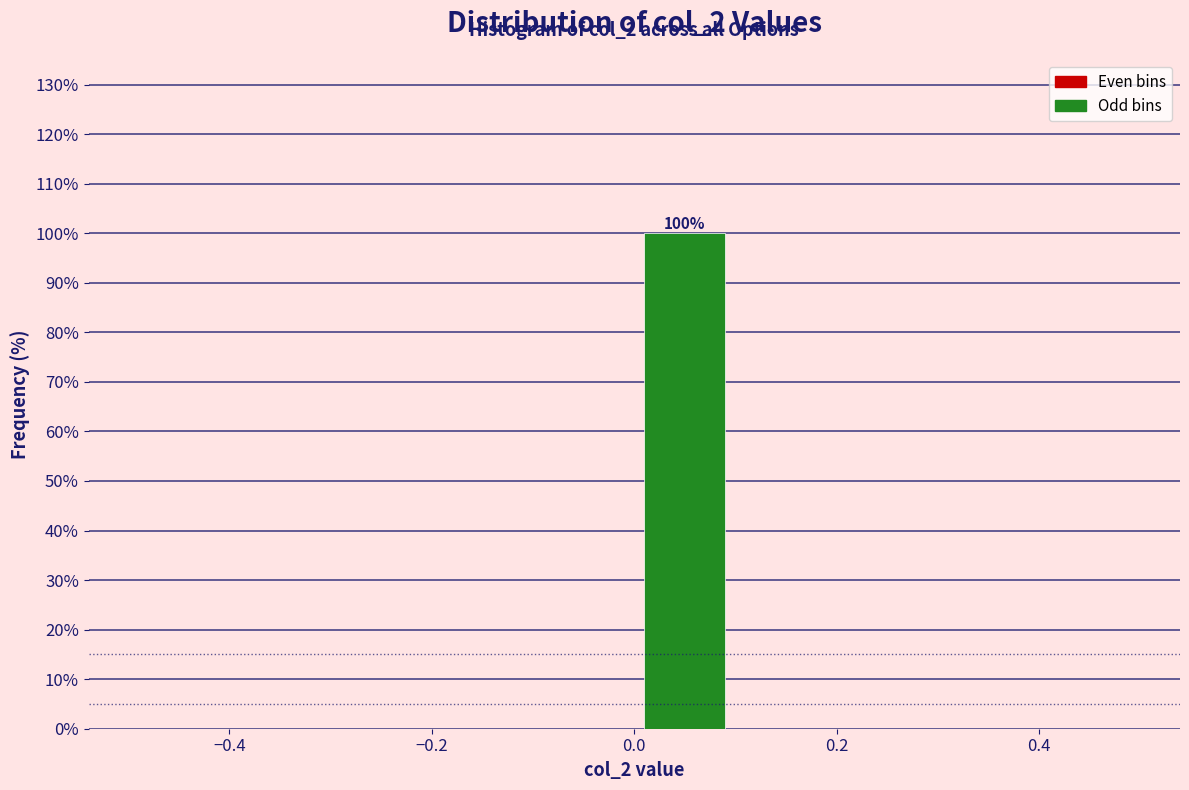

Over which range of the x-axis is the bar tallest?

0.0 to 0.1